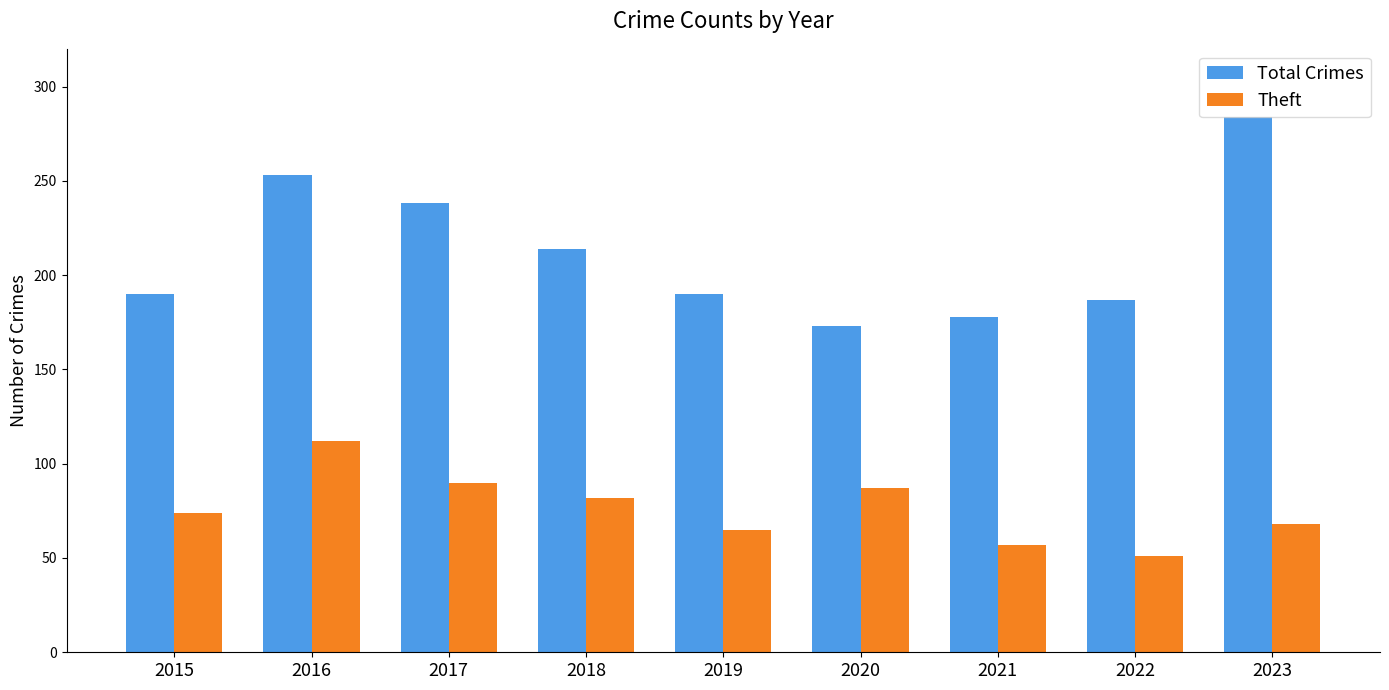

What is the minimum value shown in the chart?

51